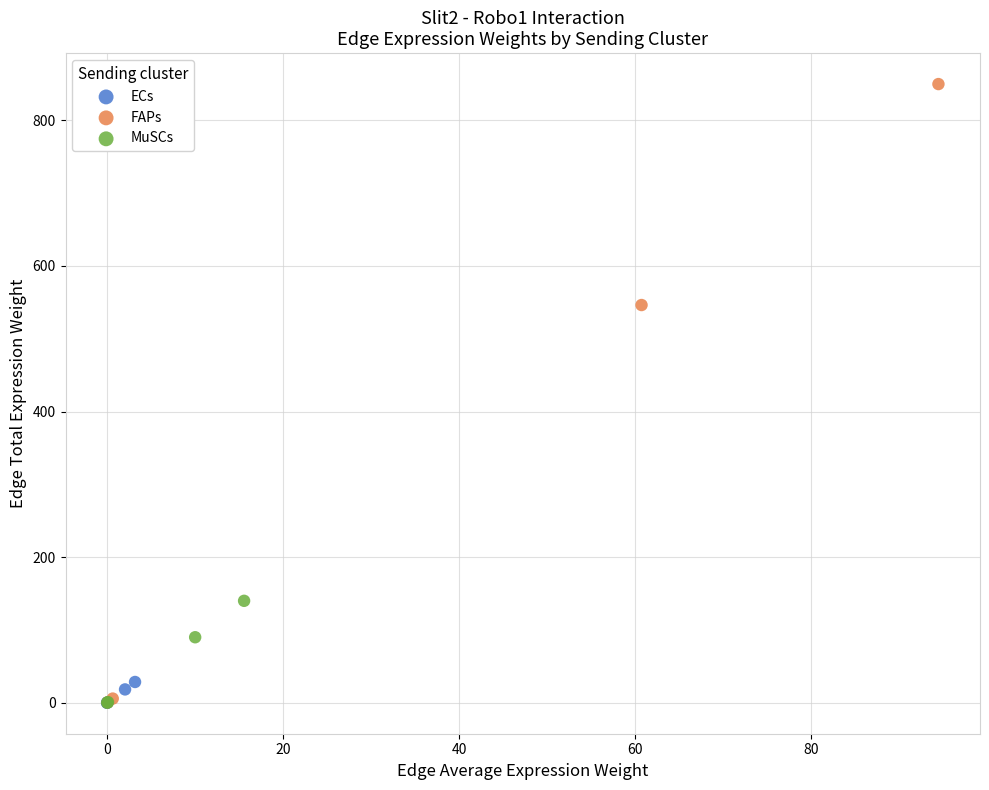

Which series reaches the maximum Y coordinate?

FAPs